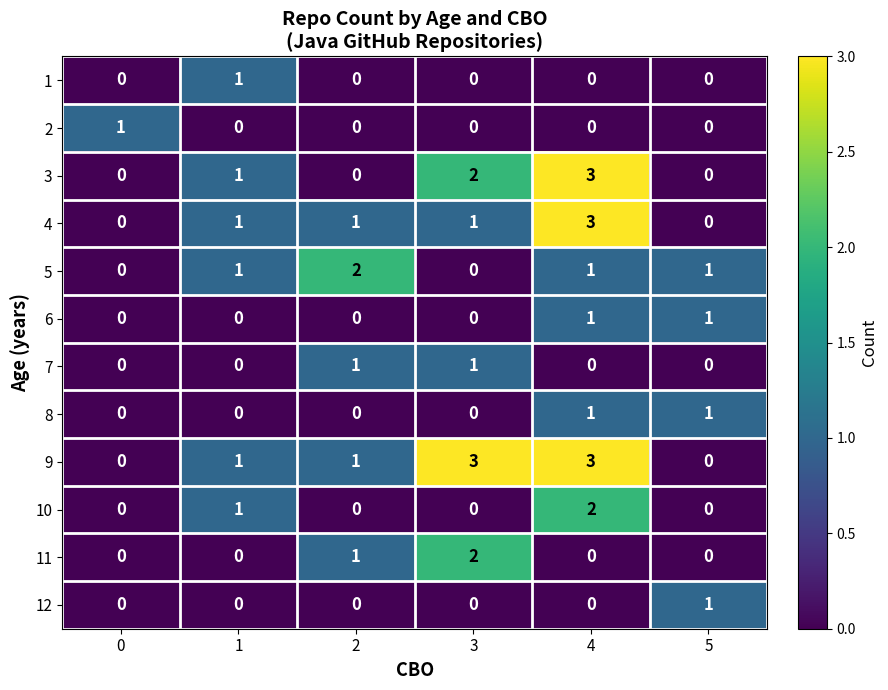

What is the total value across all series at 1?

6